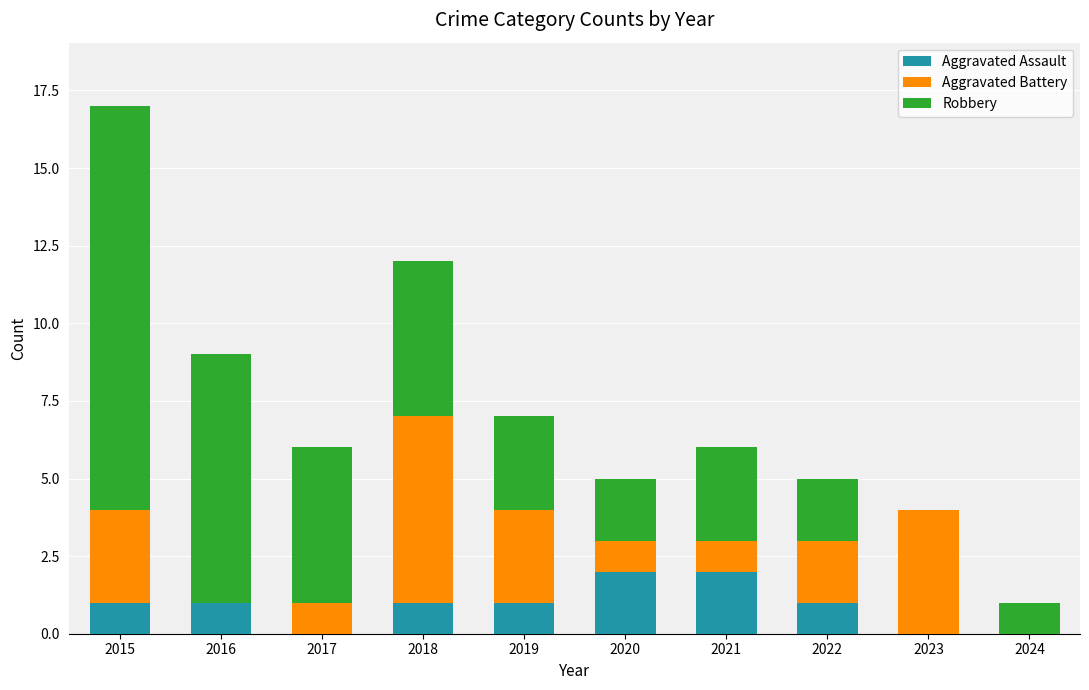

True or false: Aggravated Assault has a value of 1 at 2018.

True